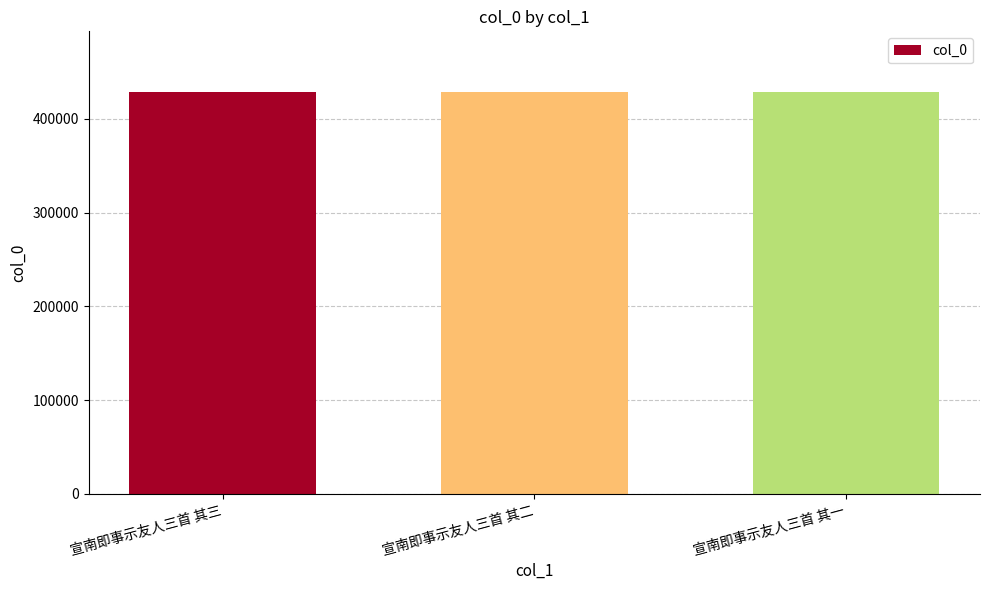

The value at 宣南即事示友人三首 其二 is 285486. True or false?

False